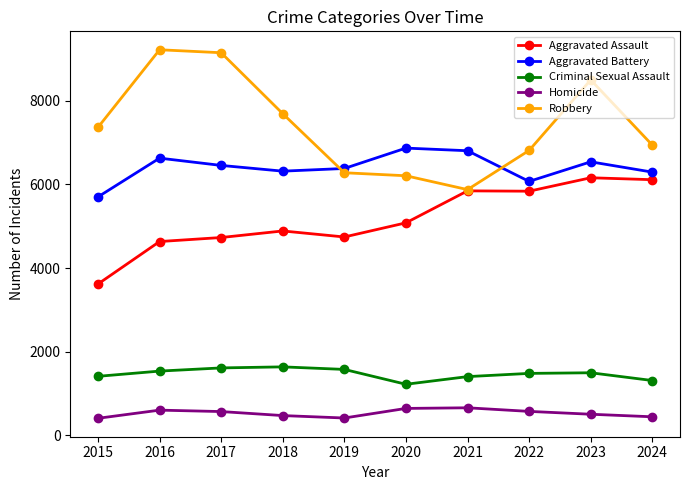

True or false: Homicide has more than 1 interior local peaks.

True